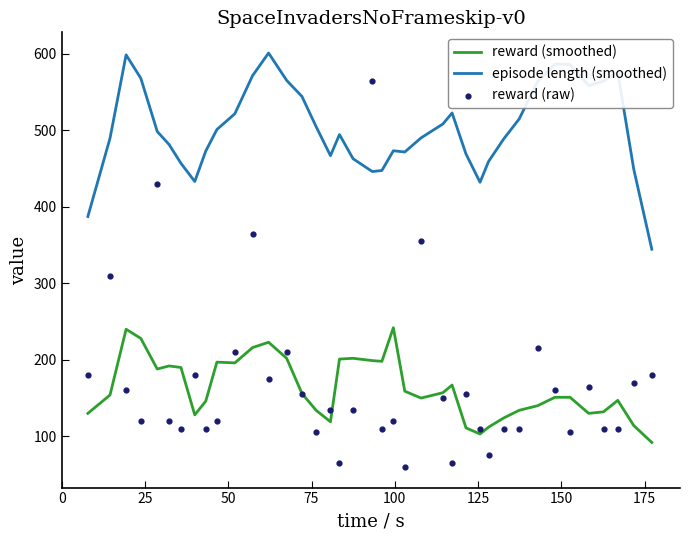

Which series has the largest total across all categories?

episode length (smoothed)